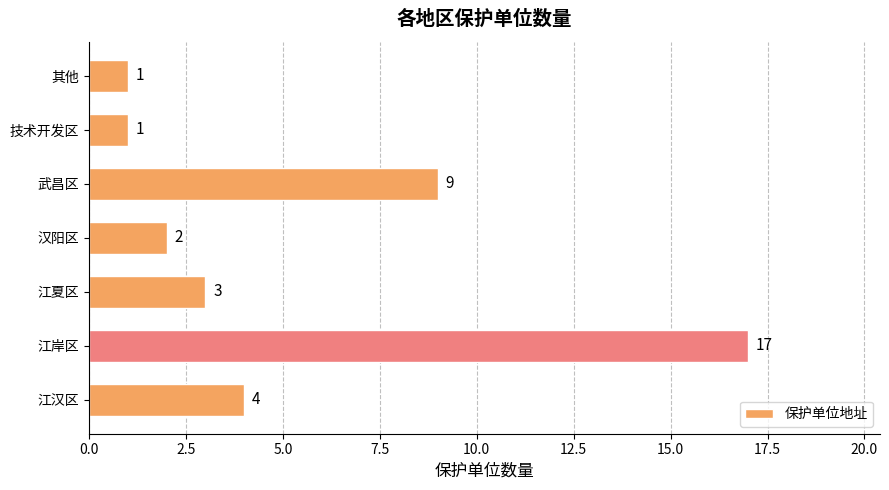

The value at 武昌区 is 2. True or false?

False